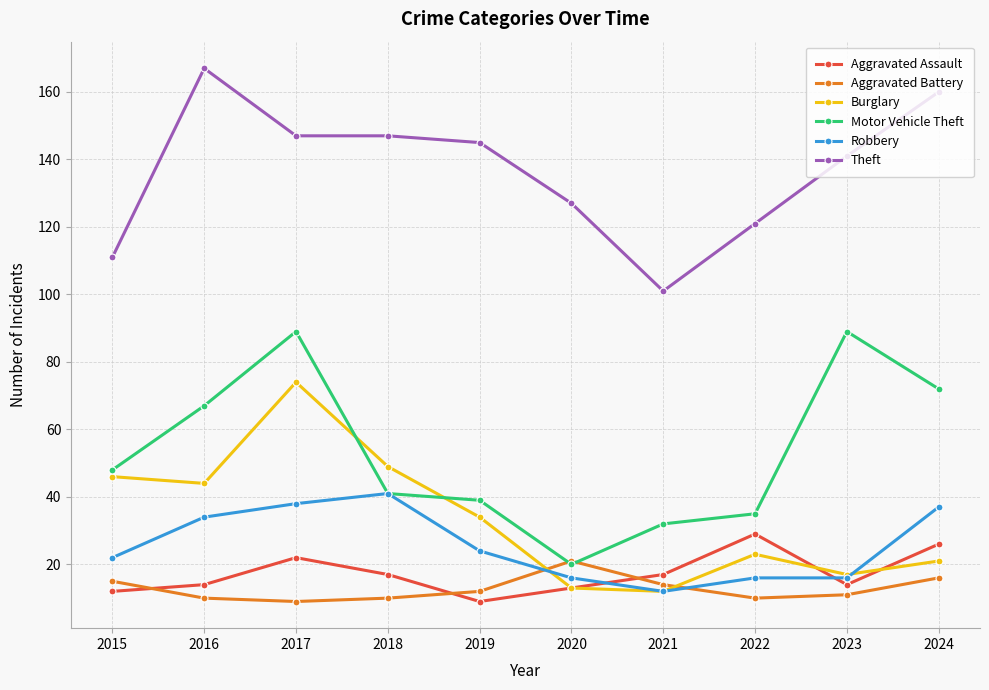

Reading left to right, extract all data points from this chart.

Aggravated Assault: 2015=12	2016=14	2017=22	2018=17	2019=9	2020=13	2021=17	2022=29	2023=14	2024=26
Aggravated Battery: 2015=15	2016=10	2017=9	2018=10	2019=12	2020=21	2021=14	2022=10	2023=11	2024=16
Burglary: 2015=46	2016=44	2017=74	2018=49	2019=34	2020=13	2021=12	2022=23	2023=17	2024=21
Motor Vehicle Theft: 2015=48	2016=67	2017=89	2018=41	2019=39	2020=20	2021=32	2022=35	2023=89	2024=72
Robbery: 2015=22	2016=34	2017=38	2018=41	2019=24	2020=16	2021=12	2022=16	2023=16	2024=37
Theft: 2015=111	2016=167	2017=147	2018=147	2019=145	2020=127	2021=101	2022=121	2023=141	2024=160